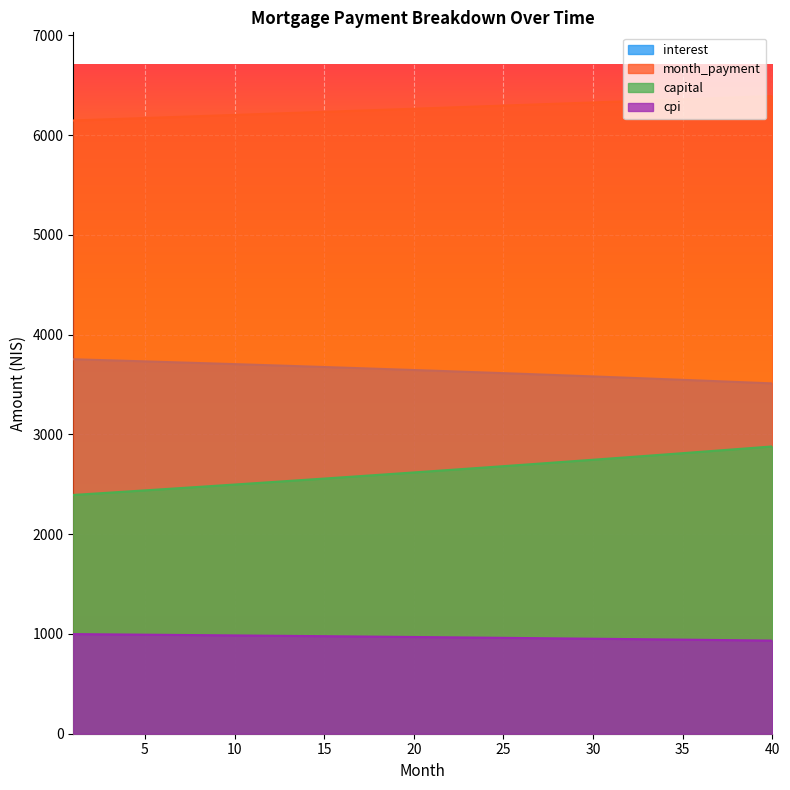

Is the value of month_payment at 11 greater than the value of capital at 3?

Yes